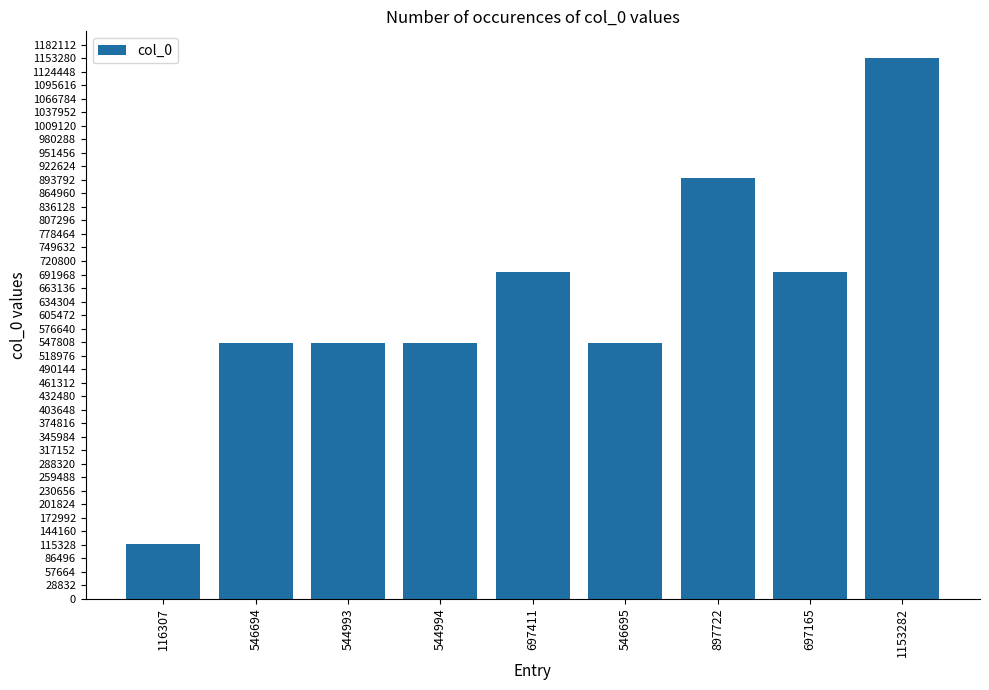

At which label is the value closest to 634794?

697165